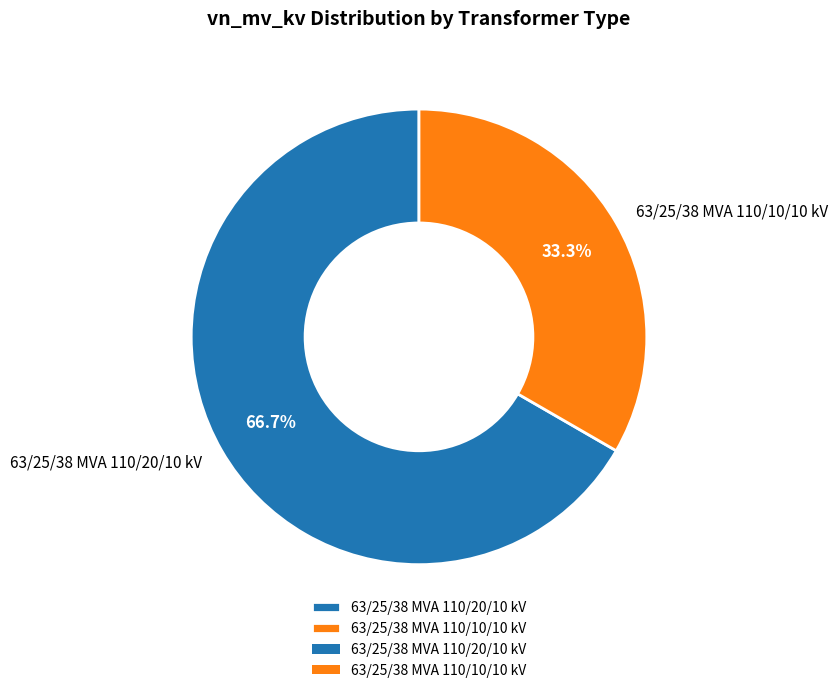

Which slice is the smallest?

63/25/38 MVA 110/10/10 kV